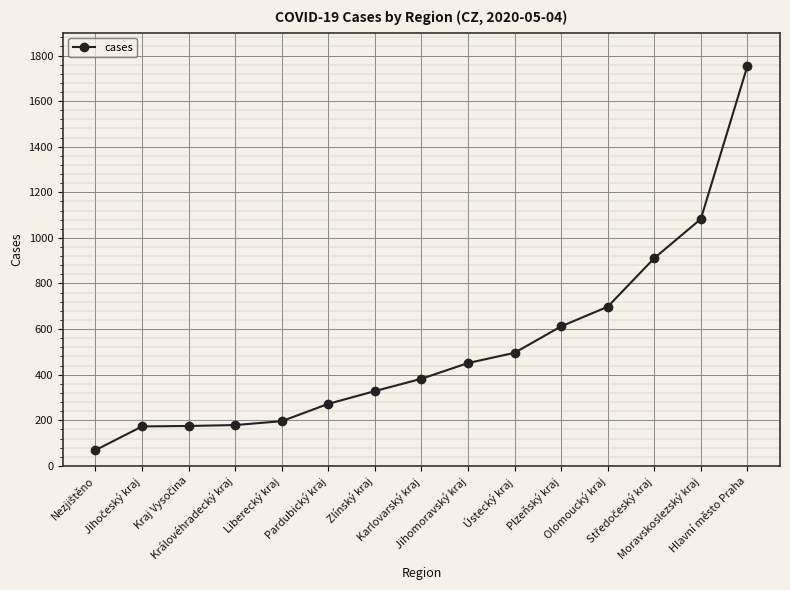

What is the approximate value at Liberecký kraj, to the nearest 10?

200